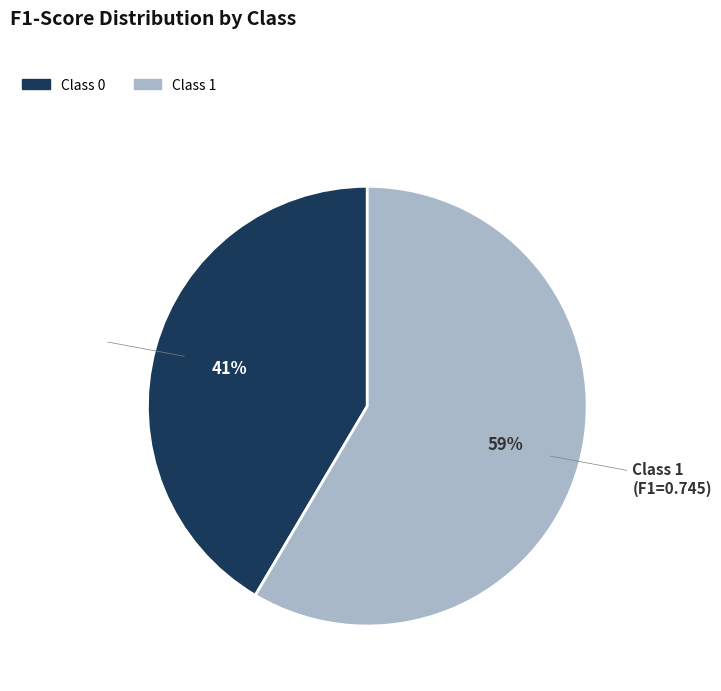

Is there a majority slice in this chart?

Yes